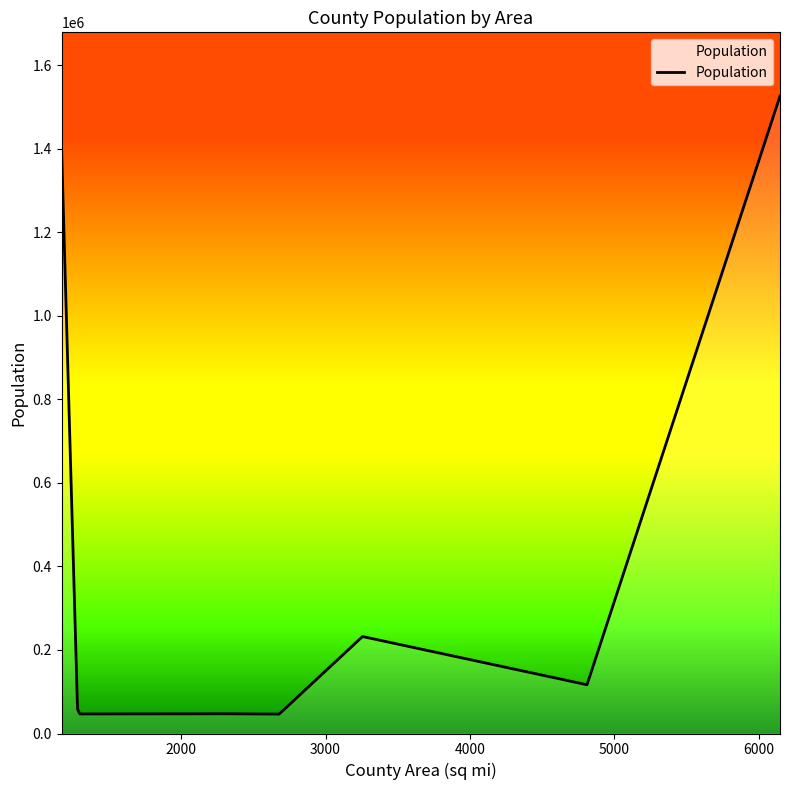

True or false: the data has more than 0 interior local peaks.

True